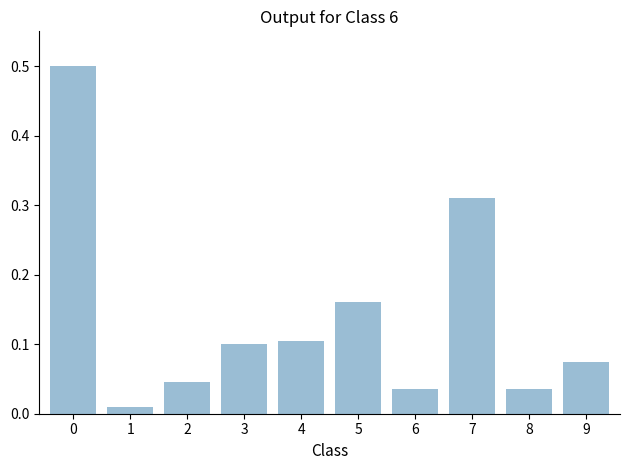

What is the greatest value displayed?

0.5